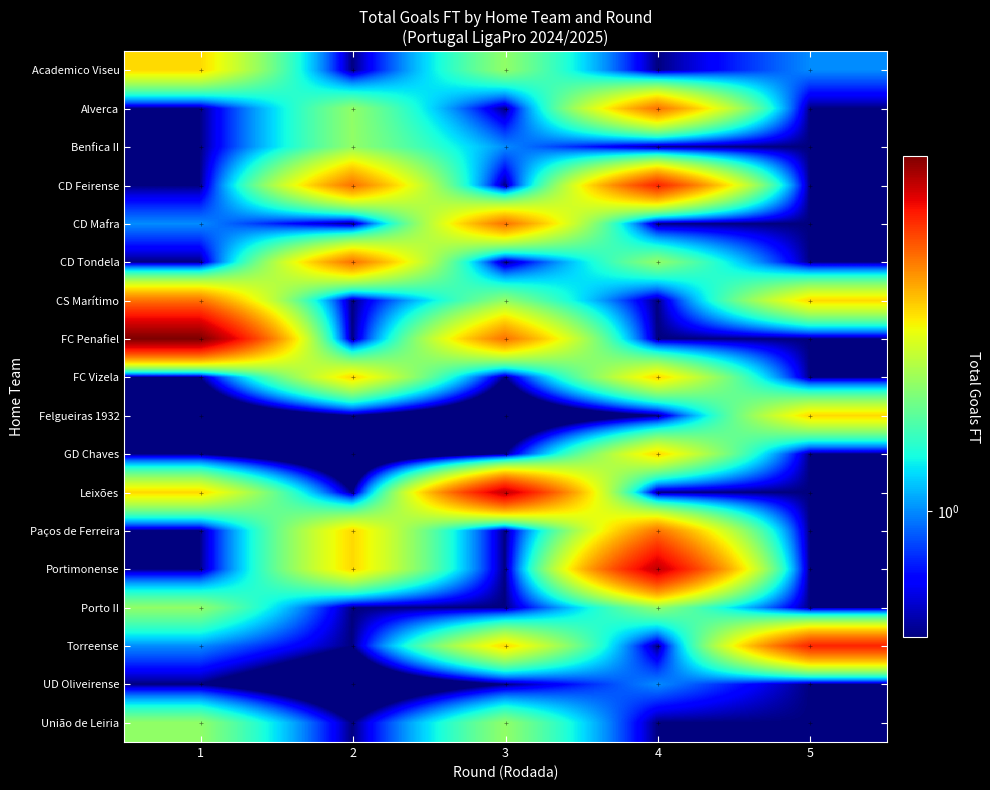

What is the total value across all series at 4?

34.5